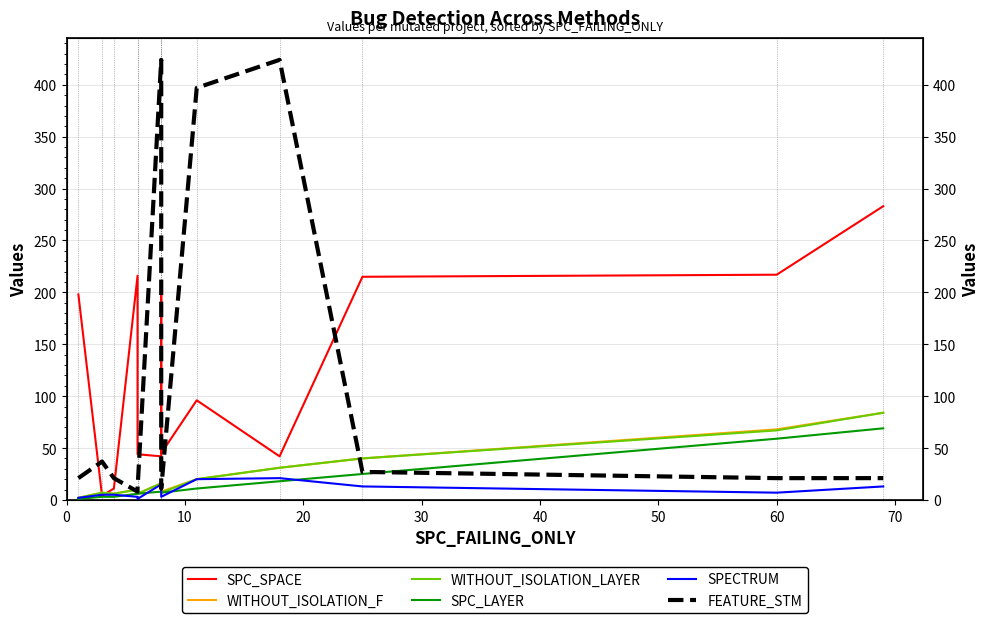

What is the sum of the SPECTRUM values at 10 and 0?

15